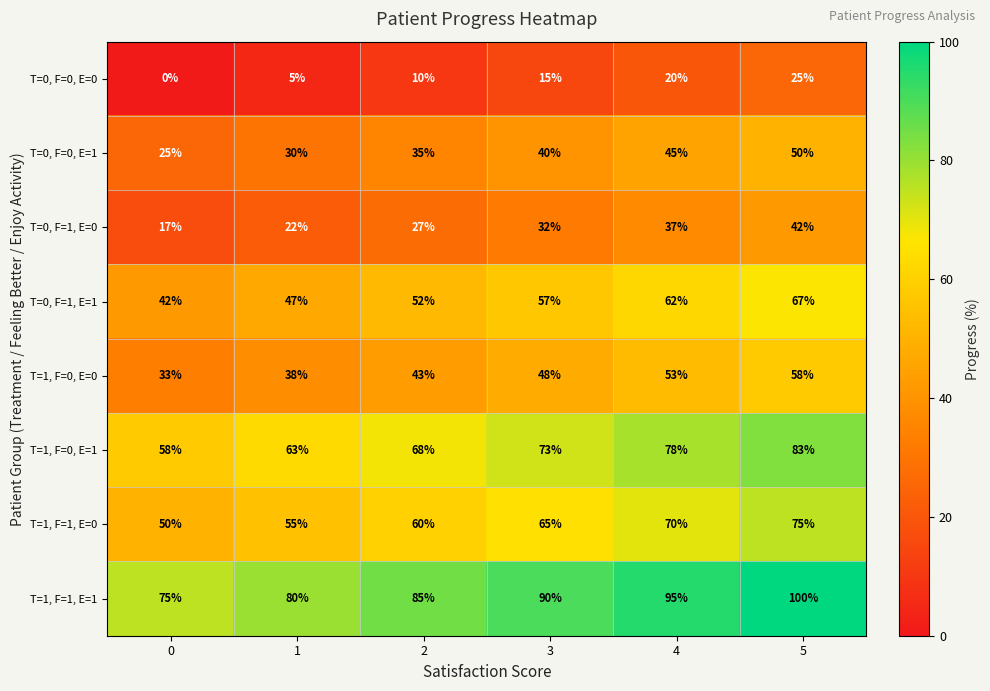

Count the number of data series in this chart.

8